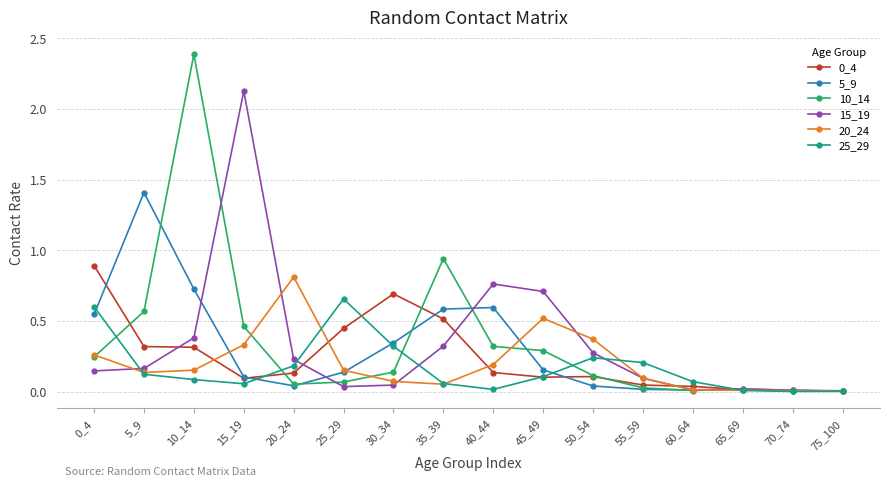

At which category does 5_9 reach its first local peak?

5_9